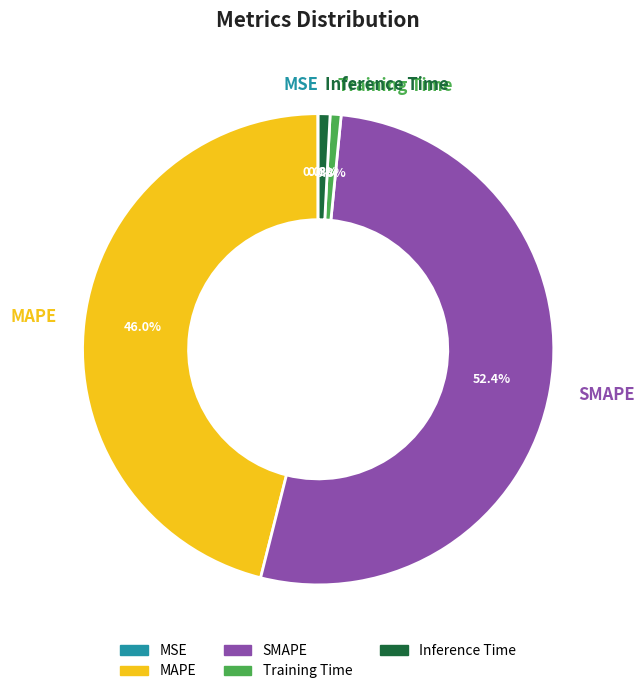

Which slice represents more than half of the pie?

SMAPE